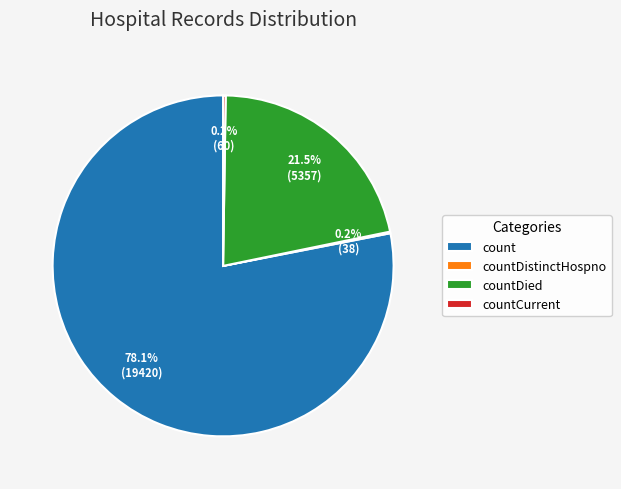

Is it true that count is 78% of the pie?

True